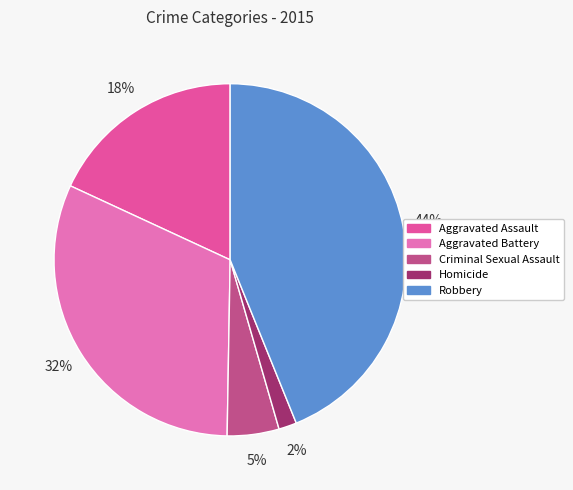

Between Homicide and Aggravated Battery, which is larger?

Aggravated Battery